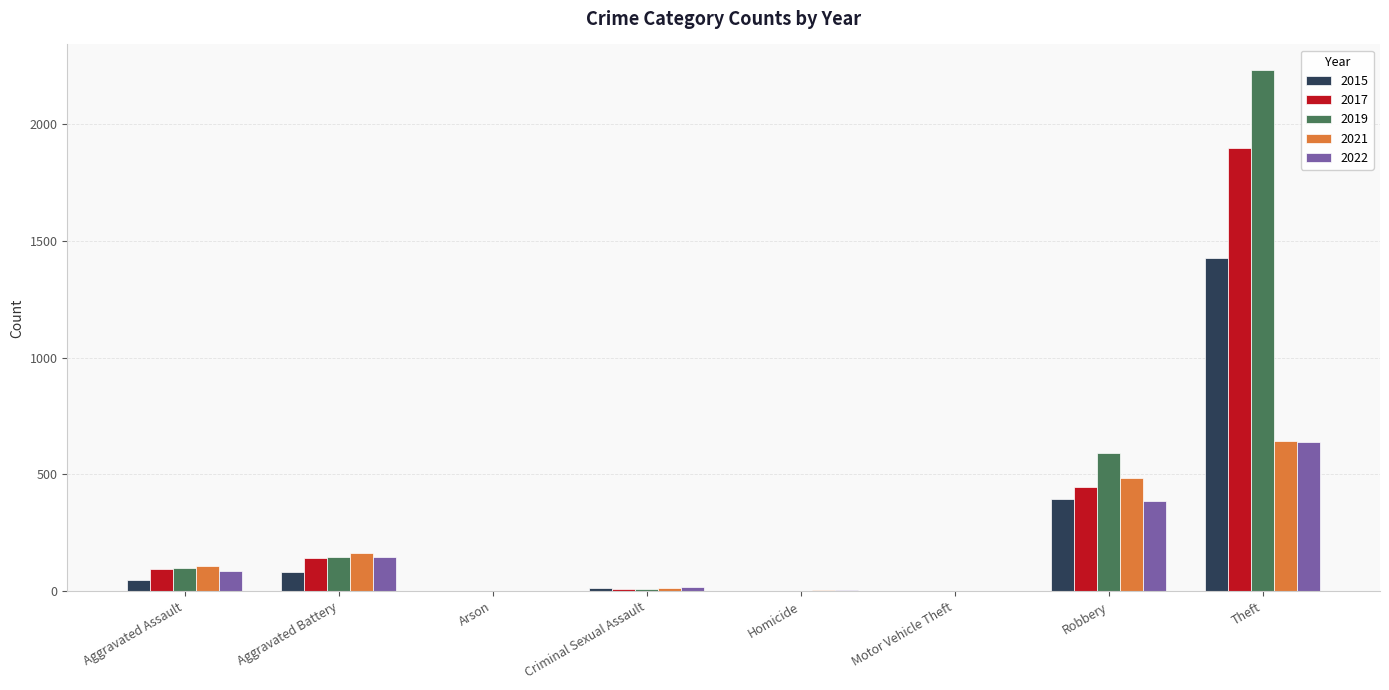

Which series changed the most between Aggravated Battery and Robbery?

2019